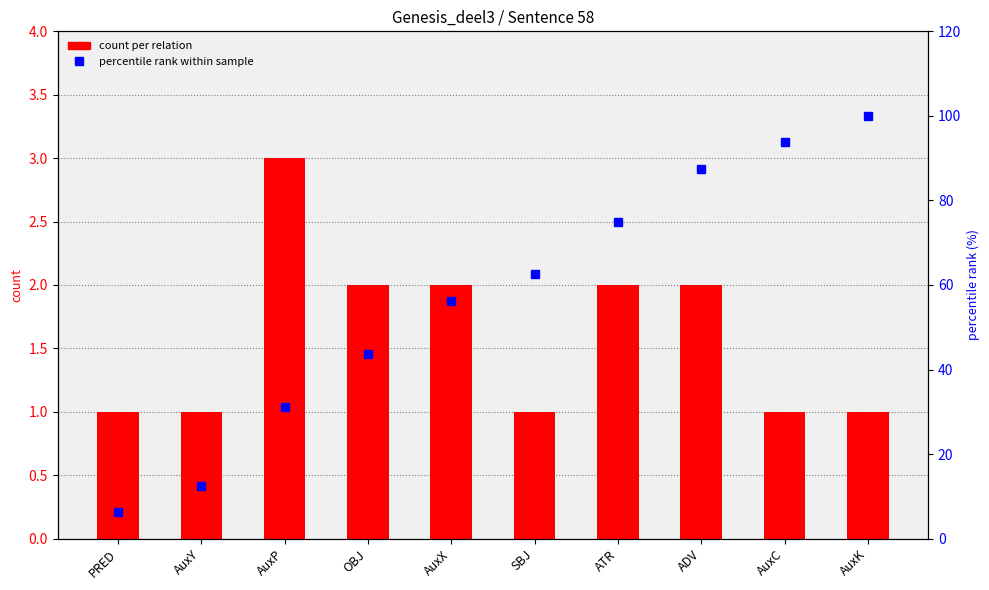

Is the value of percentile rank within sample at SBJ greater than the value of count per relation at ATR?

Yes